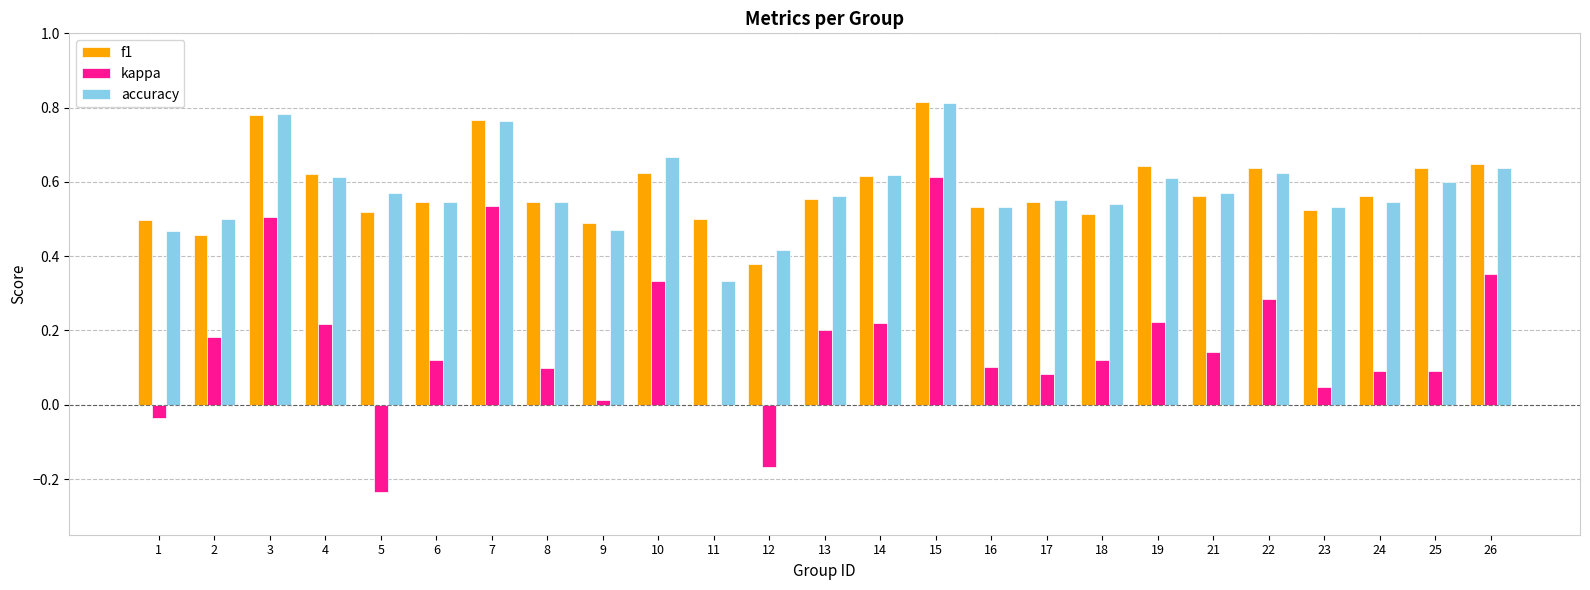

At which label does accuracy reach its peak?

15